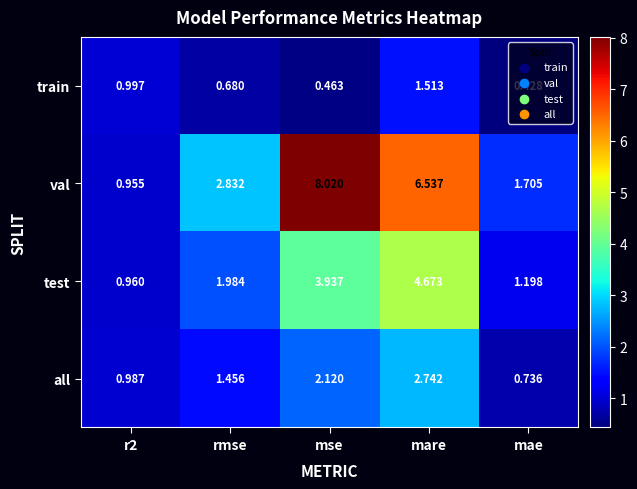

Rank the series by their maximum value, from lowest to highest.

train, all, test, val